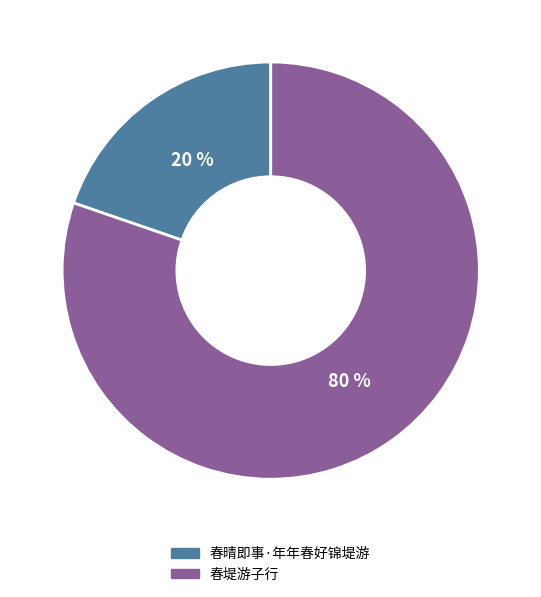

How many segments does this pie chart have?

2